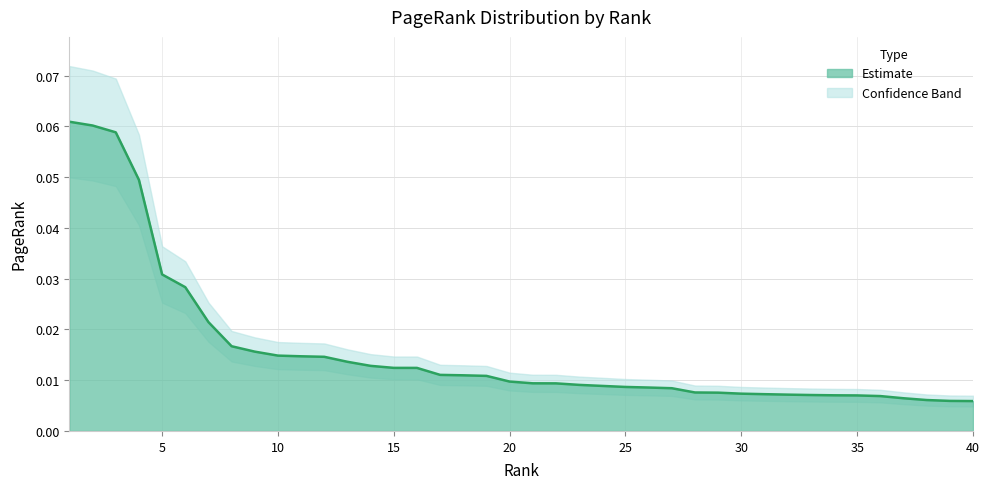

Reading right to left, what are all the values shown in this chart?

40=0.0	39=0.0	38=0.0	37=0.0	36=0.0	35=0.0	34=0.0	33=0.0	32=0.0	31=0.0	30=0.0	29=0.0	28=0.0	27=0.0	26=0.0	25=0.0	24=0.0	23=0.0	22=0.0	21=0.0	20=0.0	19=0.0	18=0.0	17=0.0	16=0.0	15=0.0	14=0.0	13=0.0	12=0.0	11=0.0	10=0.0	9=0.0	8=0.0	7=0.0	6=0.0	5=0.0	4=0.0	3=0.1	2=0.1	1=0.1